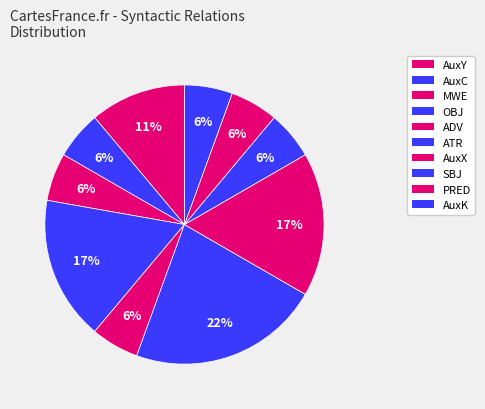

Combined, do ADV and AuxY account for over 50%?

No